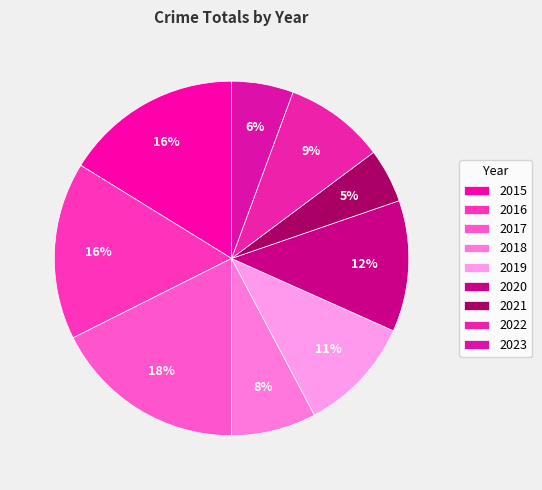

Is there a majority slice in this chart?

No